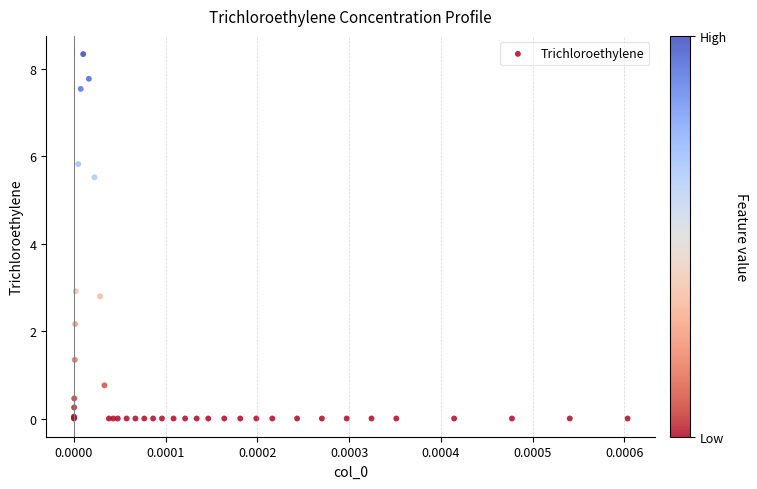

What Y value in the scatter plot is closest to 4?

2.9